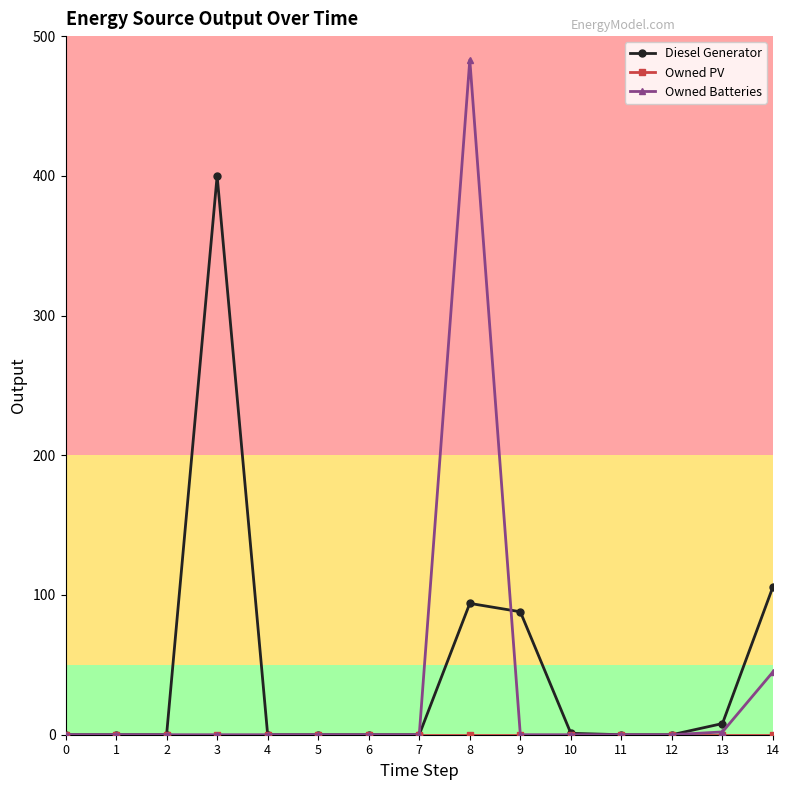

What is the average value of the Owned Batteries series?

35